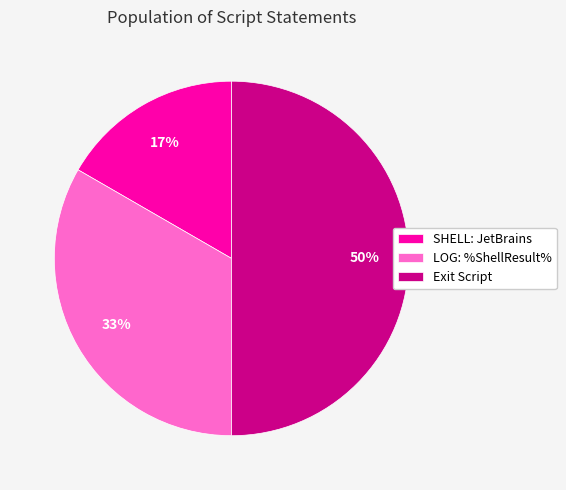

Combined, do LOG: %ShellResult% and Exit Script account for over 50%?

Yes